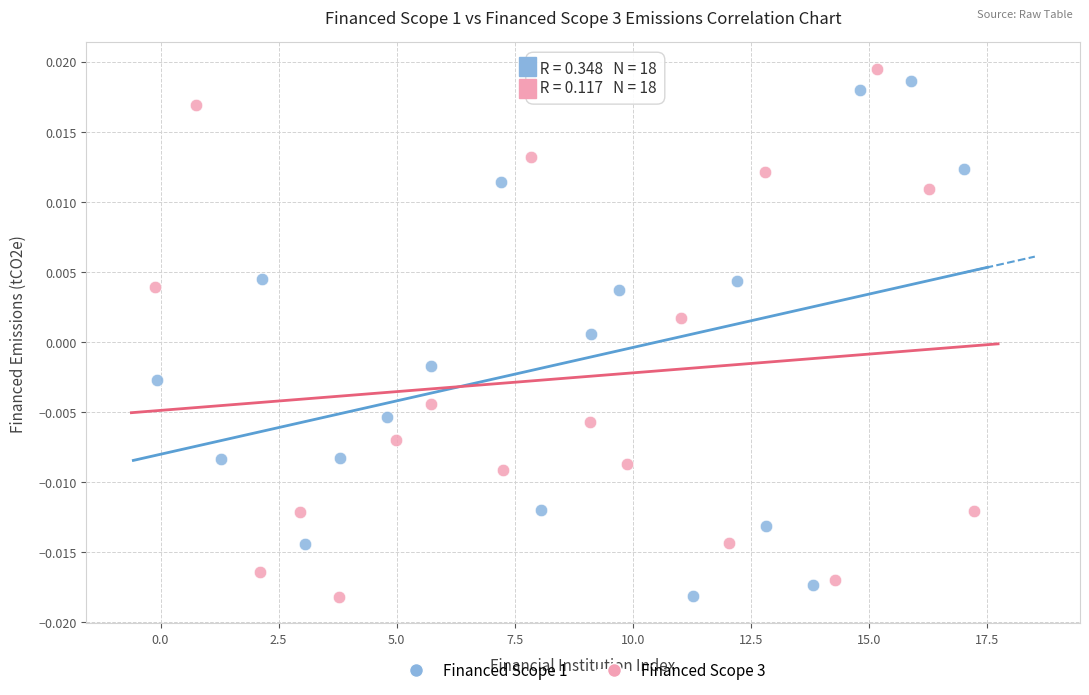

What are all the series names shown in the legend?

Financed Scope 1, Financed Scope 3